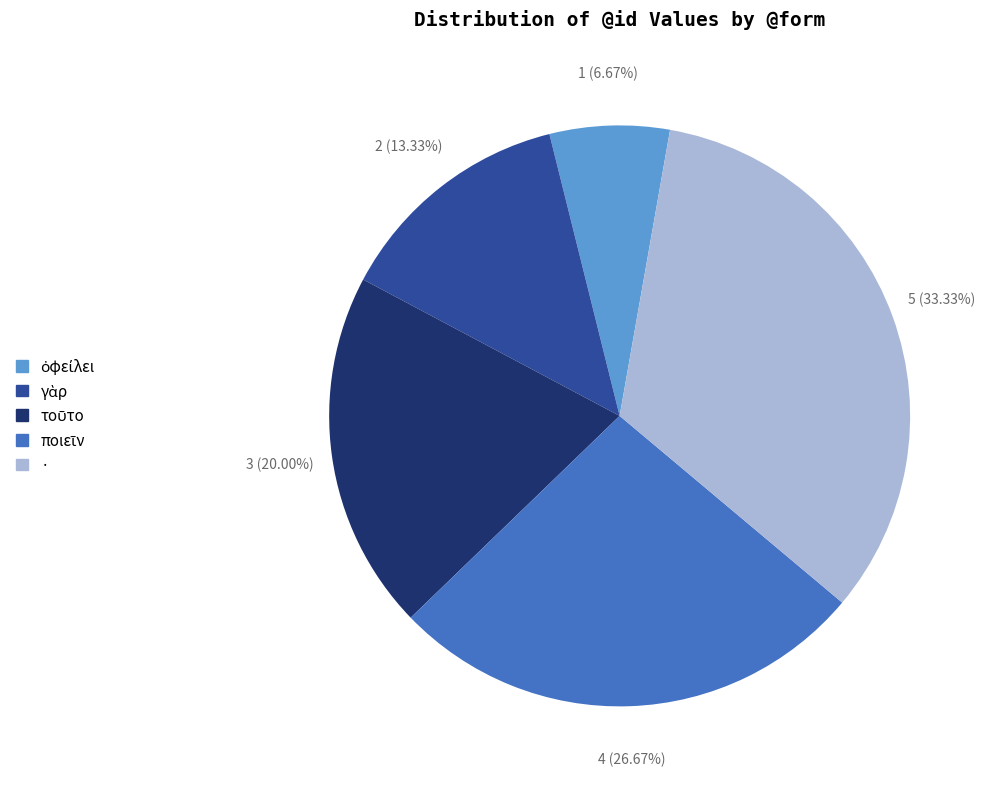

Which slice is the largest?

·